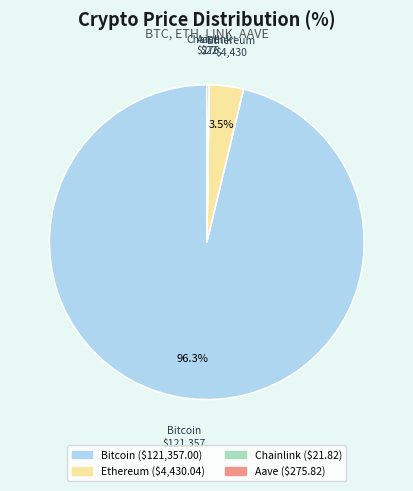

What is the largest slice in the pie chart?

Bitcoin